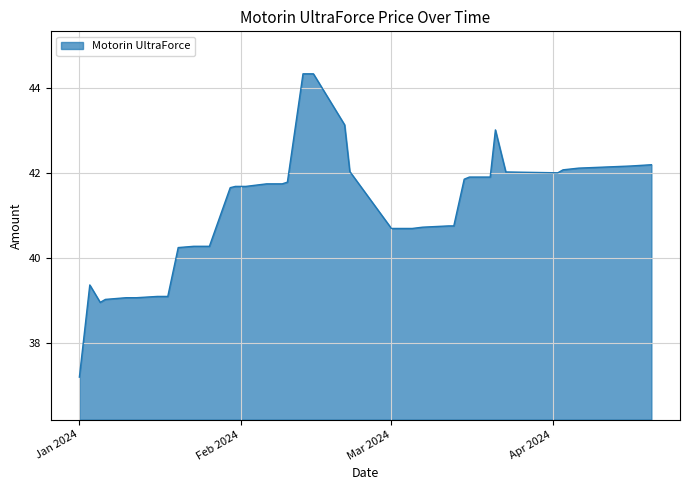

What is the difference between the maximum and minimum values?

7.1